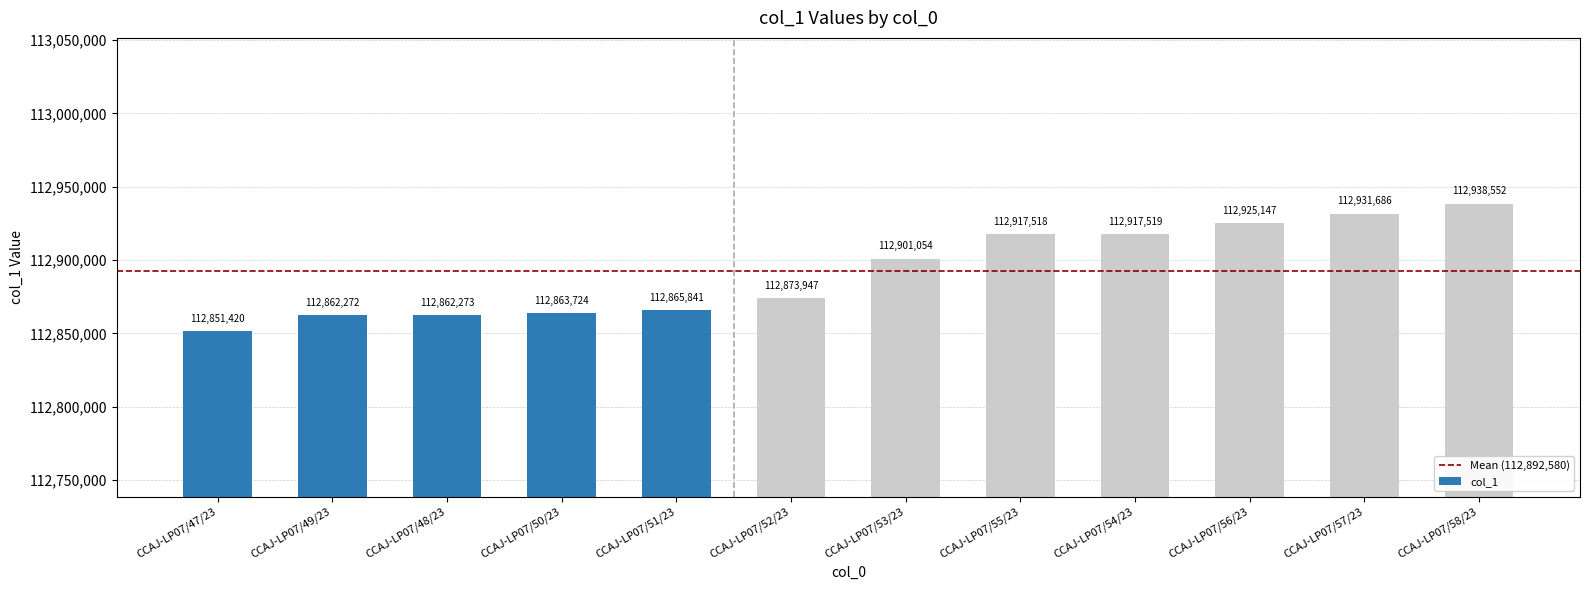

What is the ratio of the value at CCAJ-LP07/50/23 to the value at CCAJ-LP07/47/23?

1.0